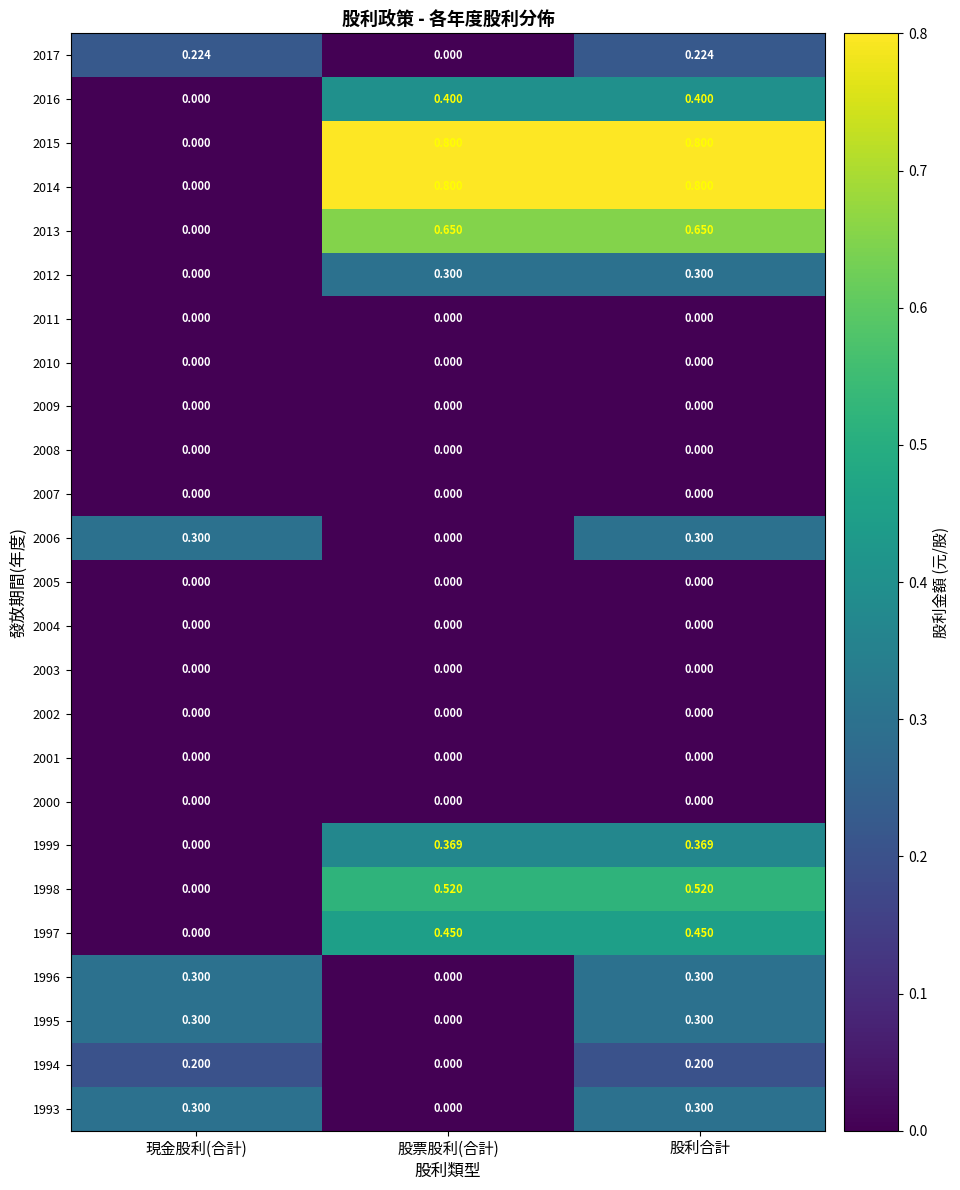

At which category is the sum across all series the highest?

股利合計